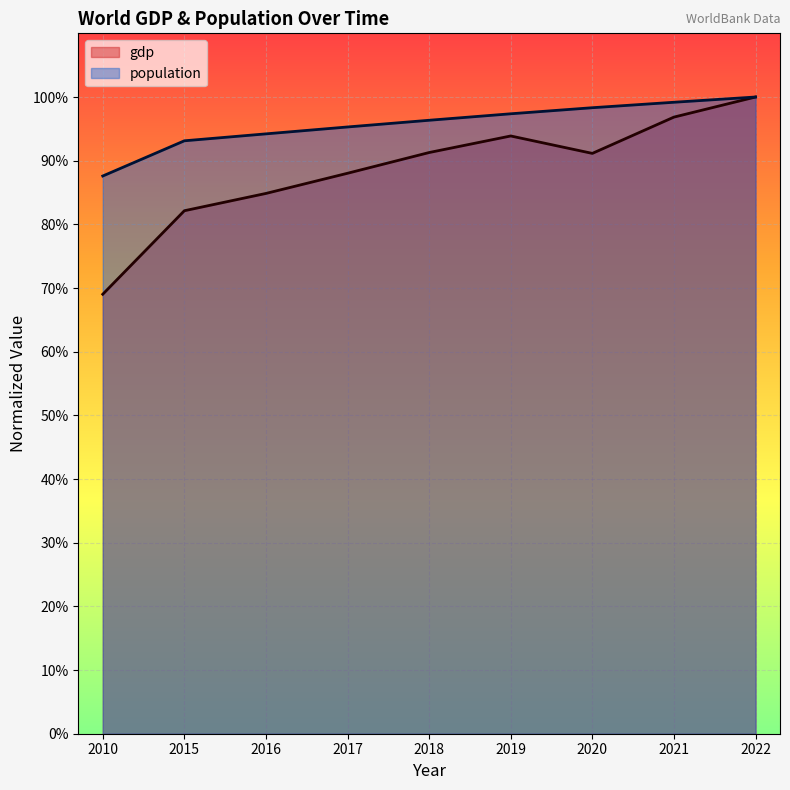

Which series changed the most between 2016 and 2022?

gdp